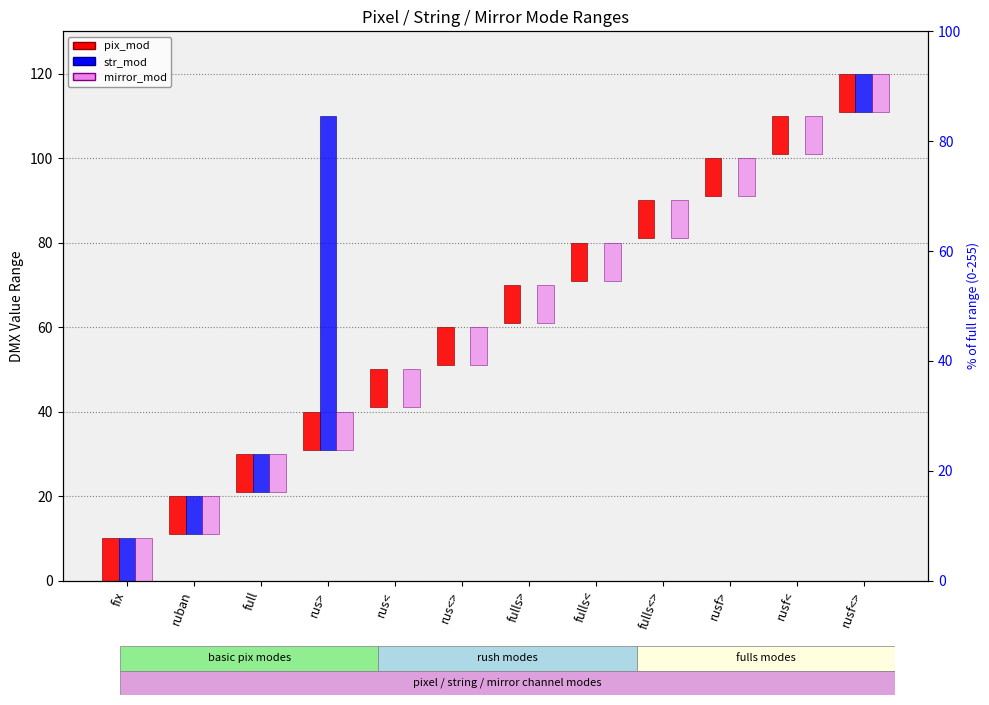

Reading right to left, transcribe all the data shown in this chart.

pix_mod: rusf<>=9	rusf<=9	rusf>=9	fulls<>=9	fulls<=9	fulls>=9	rus<>=9	rus<=9	rus>=9	full=9	ruban=9	fix=10
str_mod: rusf<>=9	rusf<=0	rusf>=0	fulls<>=0	fulls<=0	fulls>=0	rus<>=0	rus<=0	rus>=79	full=9	ruban=9	fix=10
mirror_mod: rusf<>=9	rusf<=9	rusf>=9	fulls<>=9	fulls<=9	fulls>=9	rus<>=9	rus<=9	rus>=9	full=9	ruban=9	fix=10